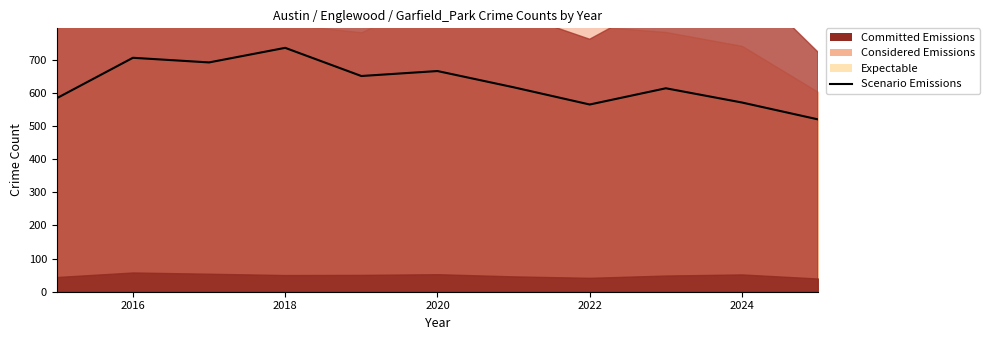

What is the value of the 1st point from the left?

584